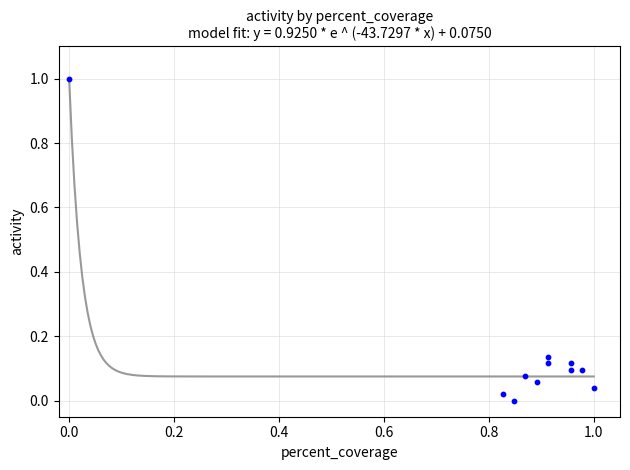

What is the range of Y values (max minus min)?

1.0